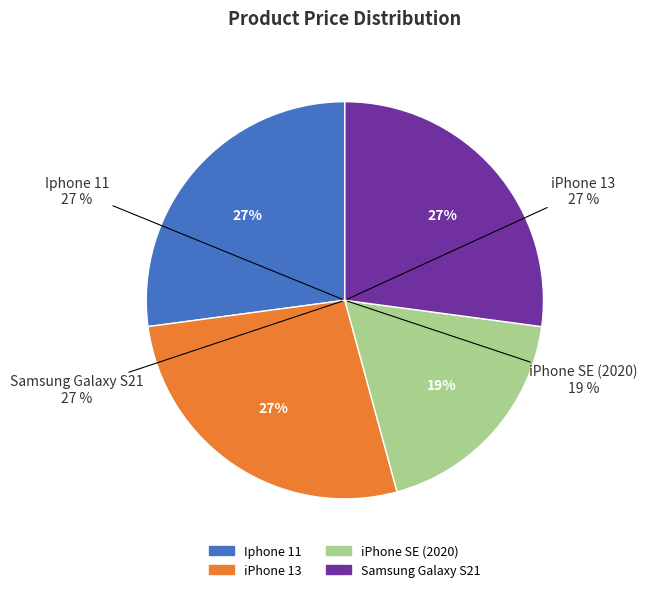

Is iPhone SE (2020) the majority of the pie?

No